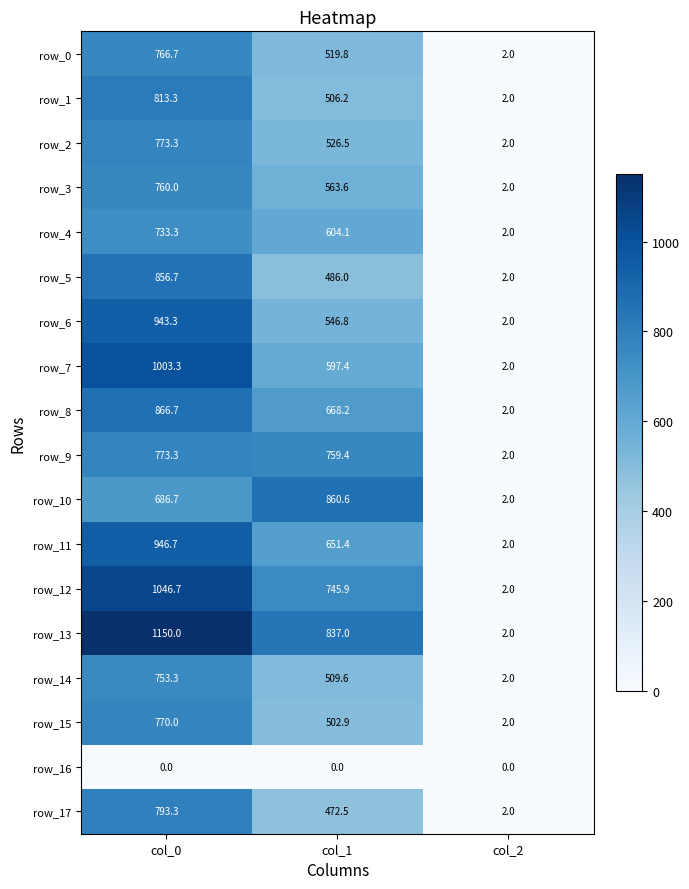

Reading right to left, extract all data points from this chart.

row_0: 2.0	519.8	766.7
row_1: 2.0	506.2	813.3
row_2: 2.0	526.5	773.3
row_3: 2.0	563.6	760.0
row_4: 2.0	604.1	733.3
row_5: 2.0	486.0	856.7
row_6: 2.0	546.8	943.3
row_7: 2.0	597.4	1003.3
row_8: 2.0	668.2	866.7
row_9: 2.0	759.4	773.3
row_10: 2.0	860.6	686.7
row_11: 2.0	651.4	946.7
row_12: 2.0	745.9	1046.7
row_13: 2.0	837.0	1150.0
row_14: 2.0	509.6	753.3
row_15: 2.0	502.9	770.0
row_16: 0.0	0.0	0.0
row_17: 2.0	472.5	793.3